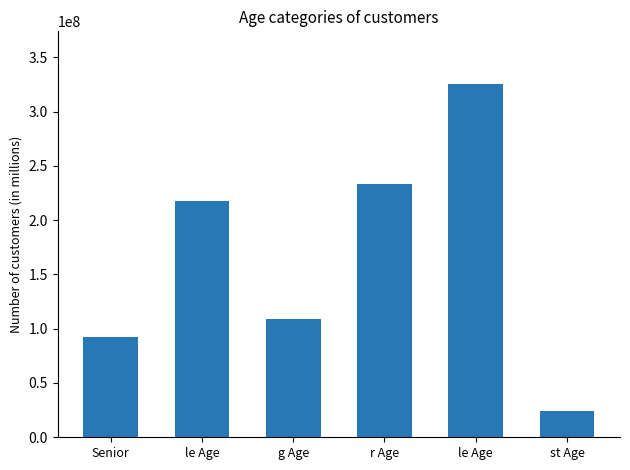

Which category has the lowest value across all series?

st Age